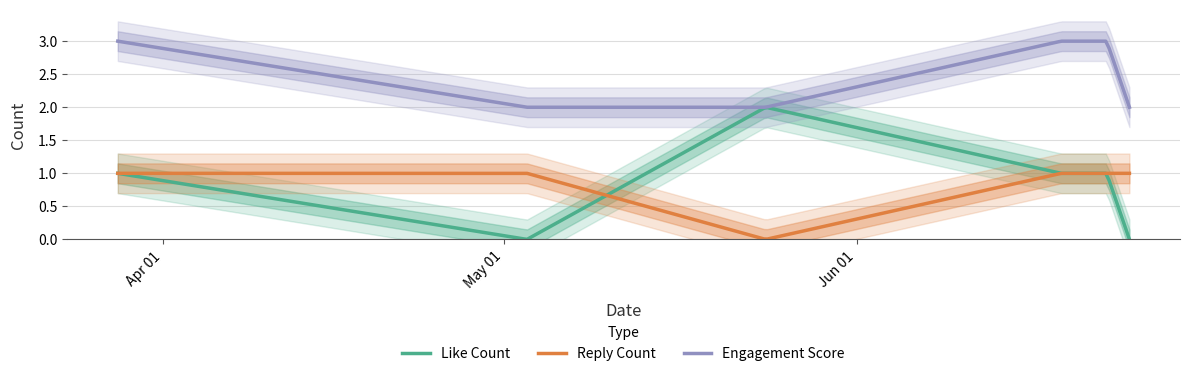

At which category is the sum across all series the highest?

28-03-2023